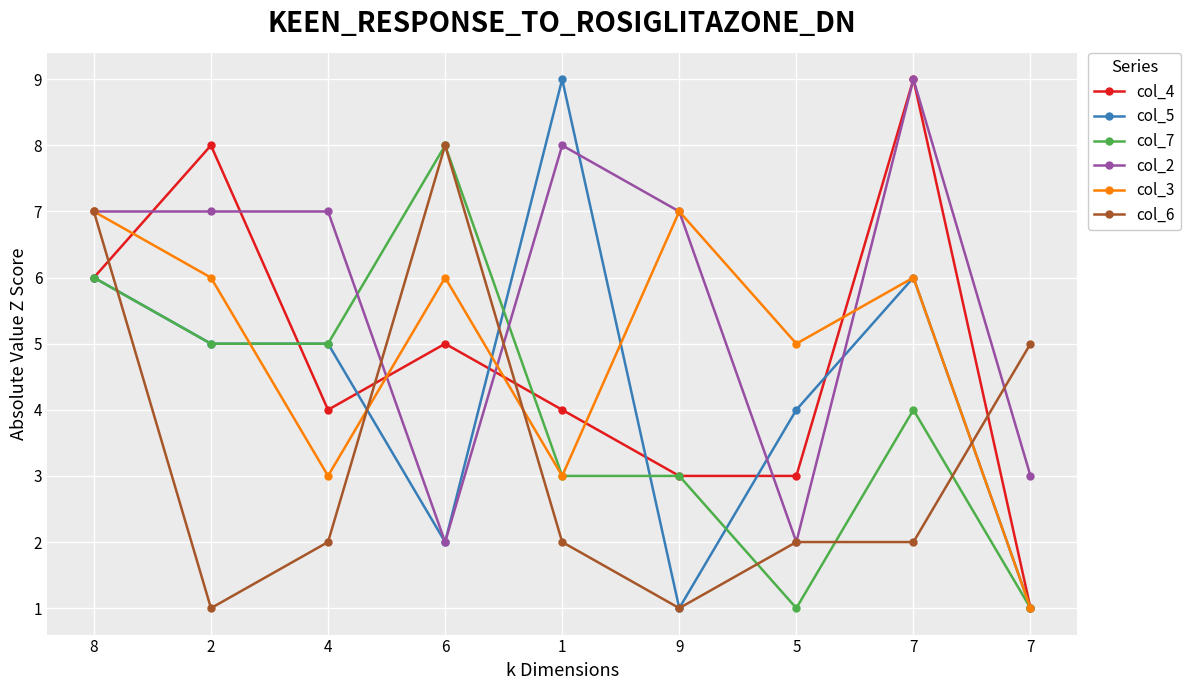

Reading right to left, what are all the values shown in this chart?

col_4: 7=1	7=9	5=3	9=3	1=4	6=5	4=4	2=8	8=6
col_5: 7=1	7=6	5=4	9=1	1=9	6=2	4=5	2=5	8=6
col_7: 7=1	7=4	5=1	9=3	1=3	6=8	4=5	2=5	8=6
col_2: 7=3	7=9	5=2	9=7	1=8	6=2	4=7	2=7	8=7
col_3: 7=1	7=6	5=5	9=7	1=3	6=6	4=3	2=6	8=7
col_6: 7=5	7=2	5=2	9=1	1=2	6=8	4=2	2=1	8=7